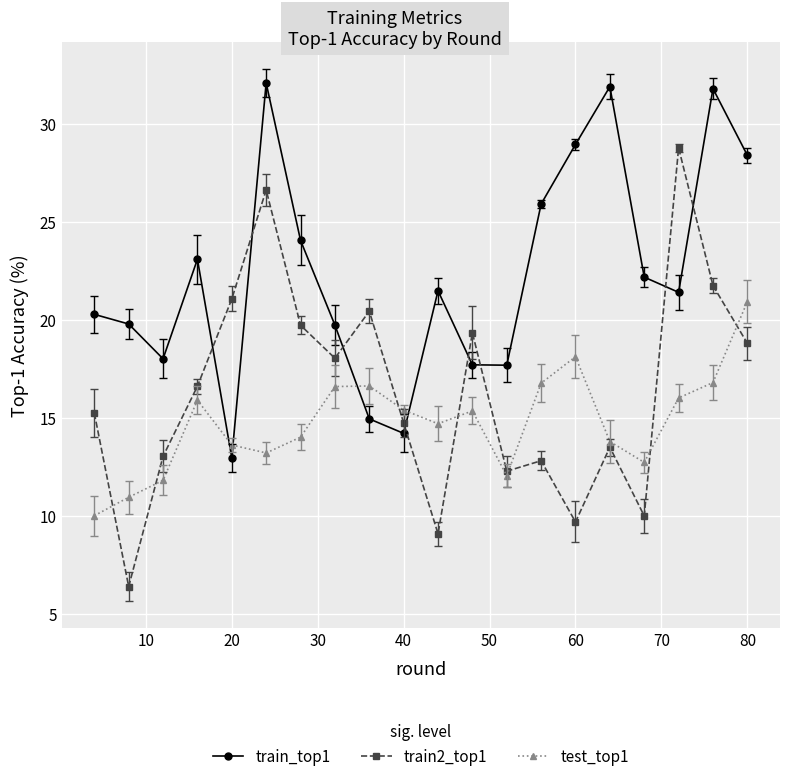

True or false: train2_top1 and test_top1 intersect in this chart.

True